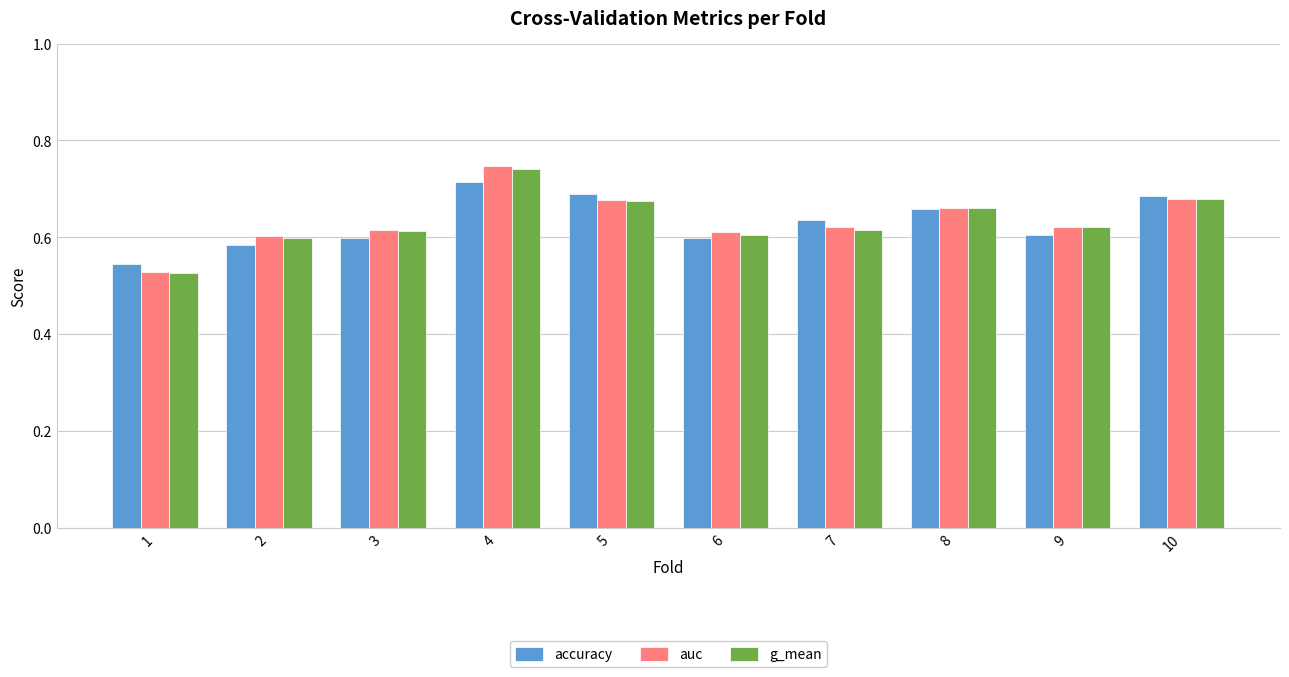

Which series has the widest spread of values?

auc